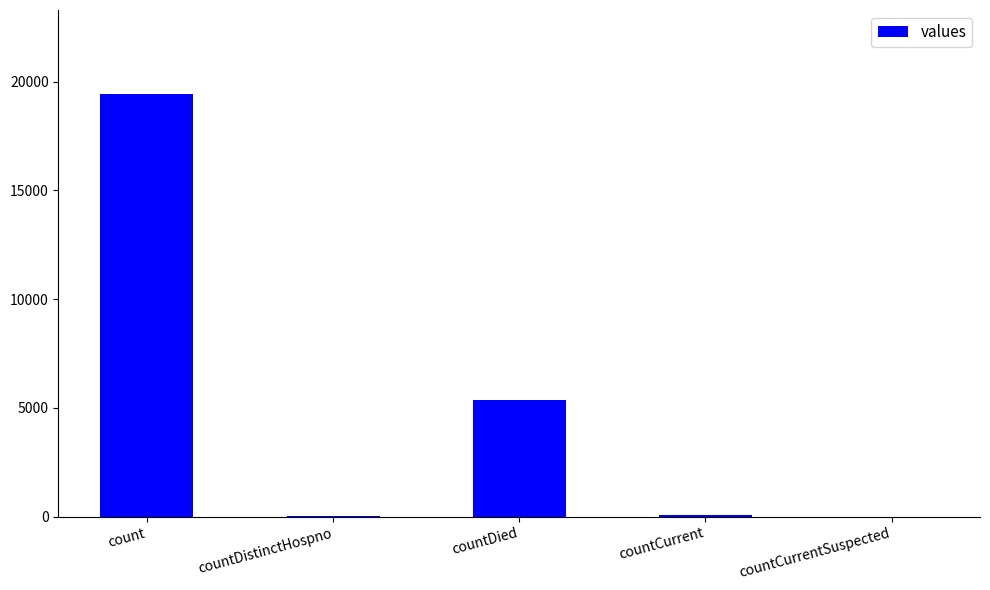

At which label does the data first exceed 60?

count